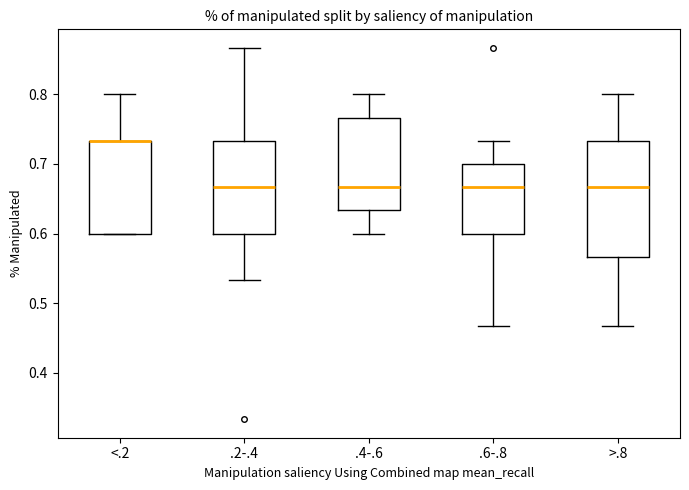

Reading left to right, read every box against the y-axis: the position of its median line, the range the box covers, and the ends of its whiskers. The values are not printed on the chart, so give them approximately, as read against the axis.

<.2: median 0.73 (drawn on the box's upper edge), box 0.60 to 0.73, whiskers 0.60 to 0.80
.2-.4: median 0.67, box 0.60 to 0.73, whiskers 0.53 to 0.87
.4-.6: median 0.67, box 0.63 to 0.77, whiskers 0.60 to 0.80
.6-.8: median 0.67, box 0.60 to 0.70, whiskers 0.47 to 0.73
>.8: median 0.67, box 0.57 to 0.73, whiskers 0.47 to 0.80